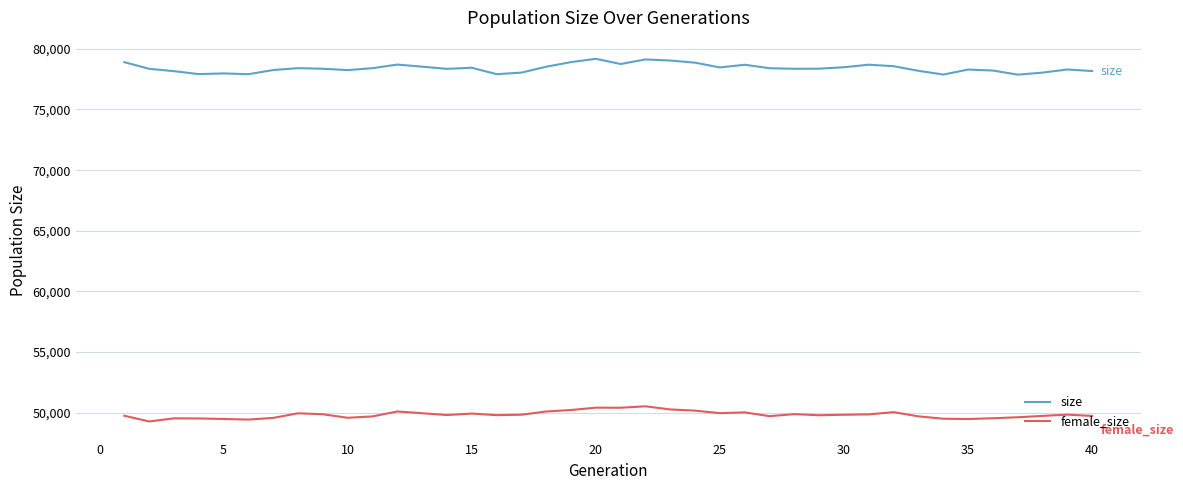

Which series has the largest total across all categories?

size